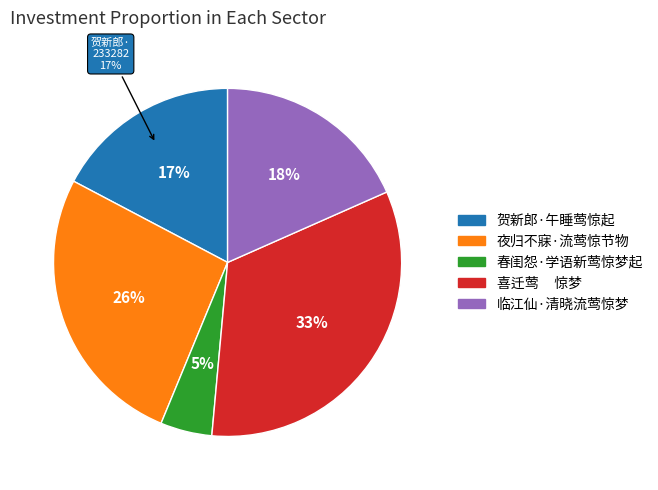

Between 临江仙·清晓流莺惊梦 and 喜迁莺     惊梦, which is larger?

喜迁莺     惊梦